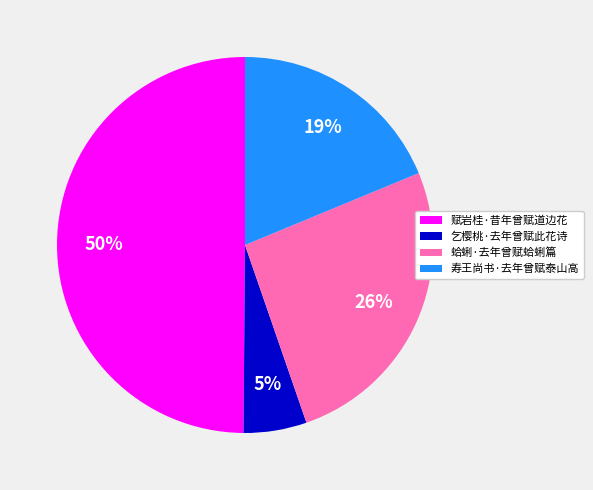

The 赋岩桂·昔年曾赋道边花 slice represents 35% of the pie. True or false?

False